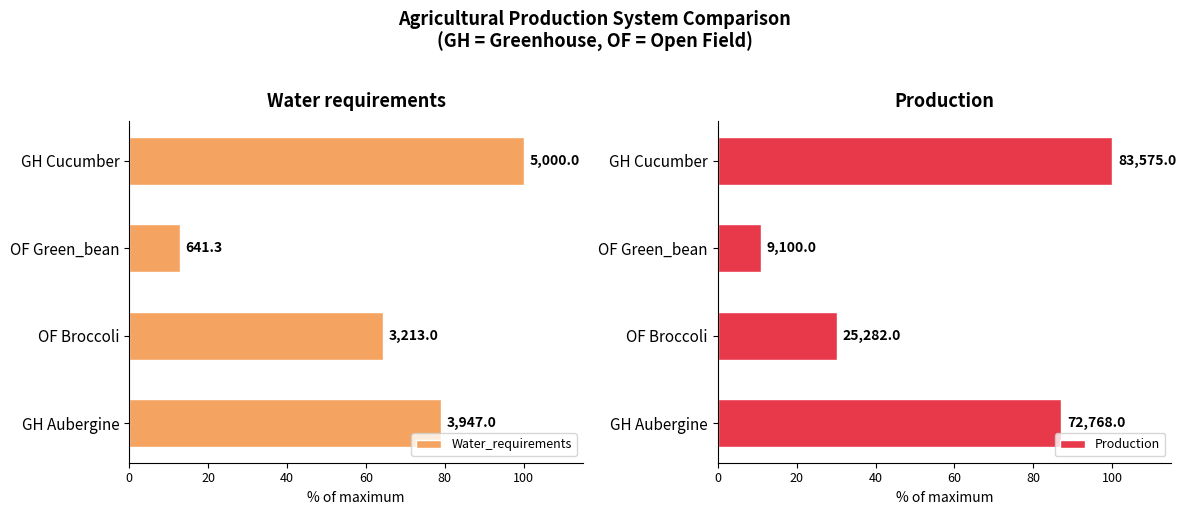

Which series changed the most between GH Aubergine and GH Cucumber?

Water_requirements